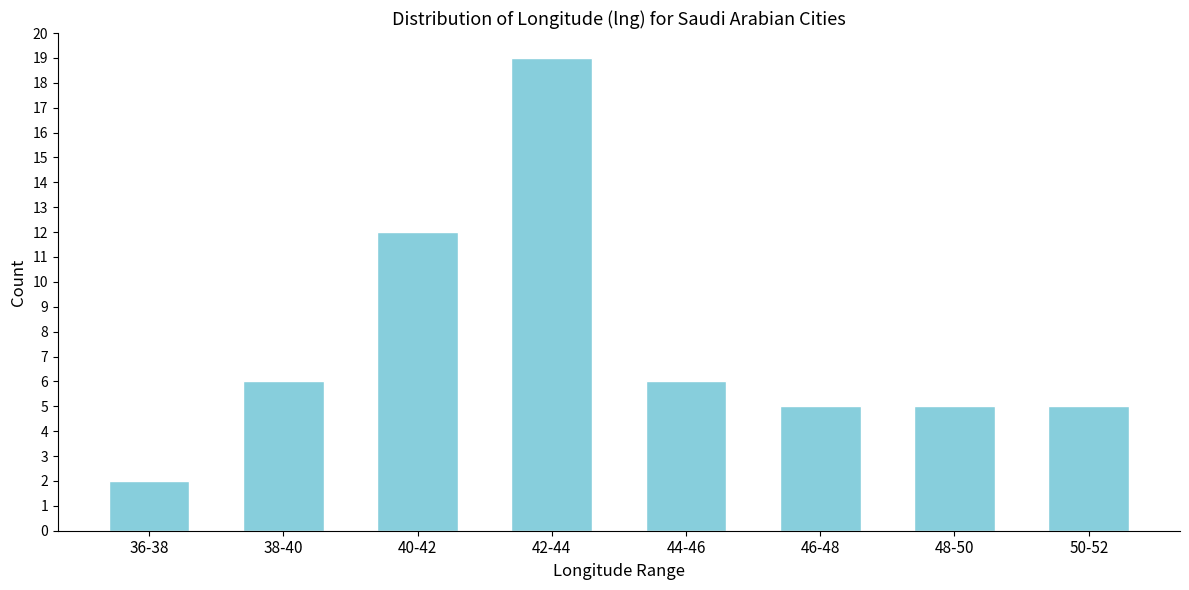

Reading left to right, extract all data points from this chart.

36-38=2	38-40=6	40-42=12	42-44=19	44-46=6	46-48=5	48-50=5	50-52=5